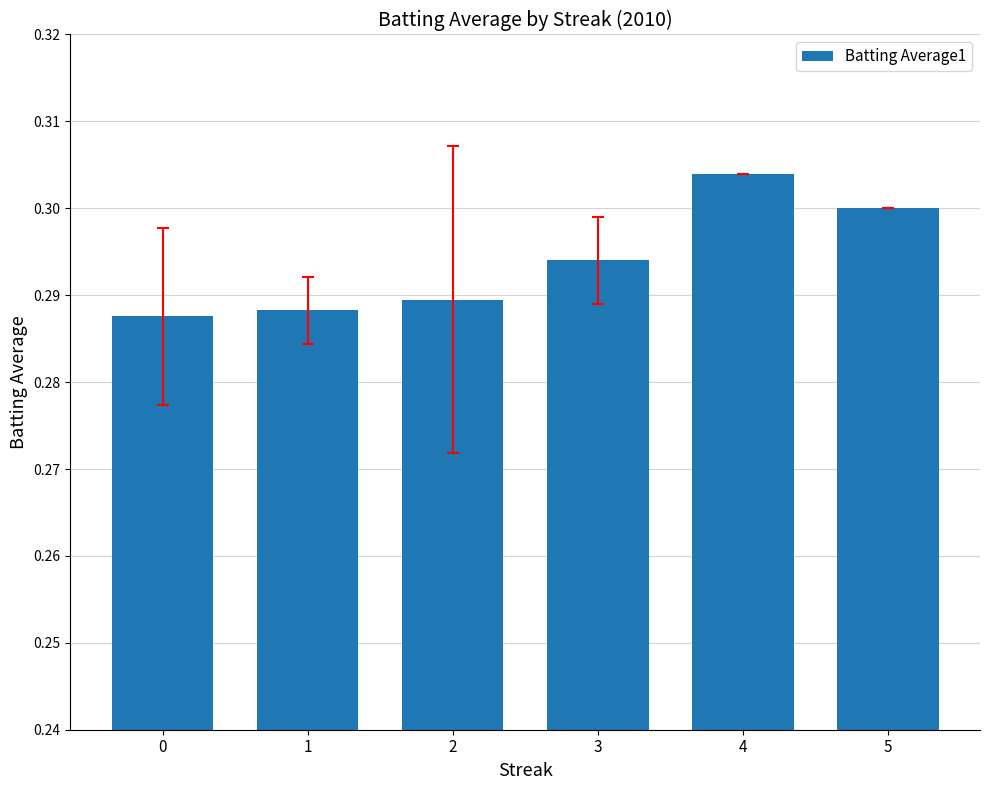

At which category does the chart reach its peak across all series?

4